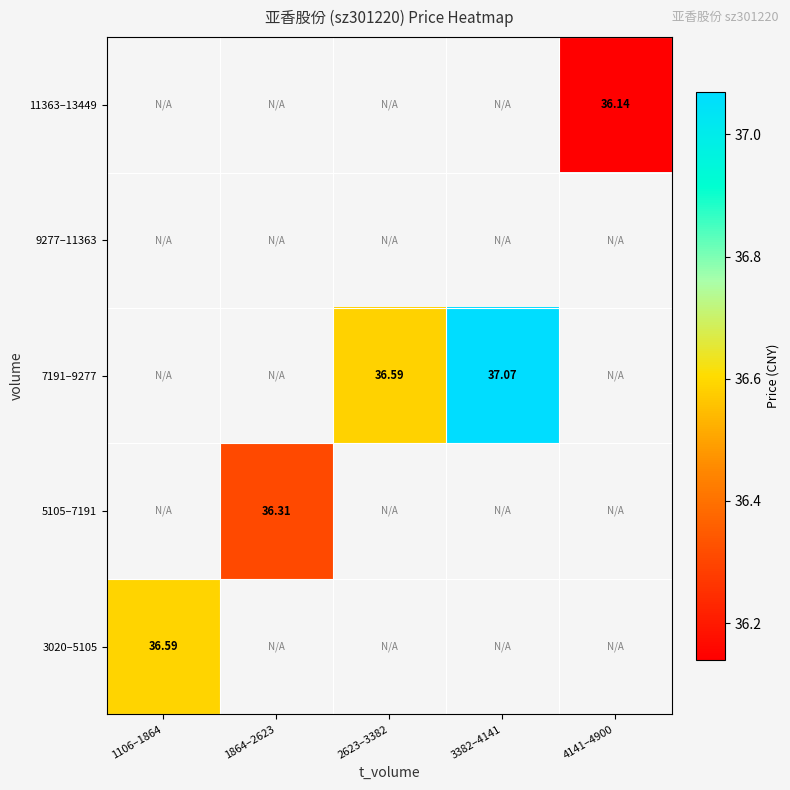

Is the value of 7191–9277 at 4141–4900 greater than the value of 3020–5105 at 1106–1864?

No